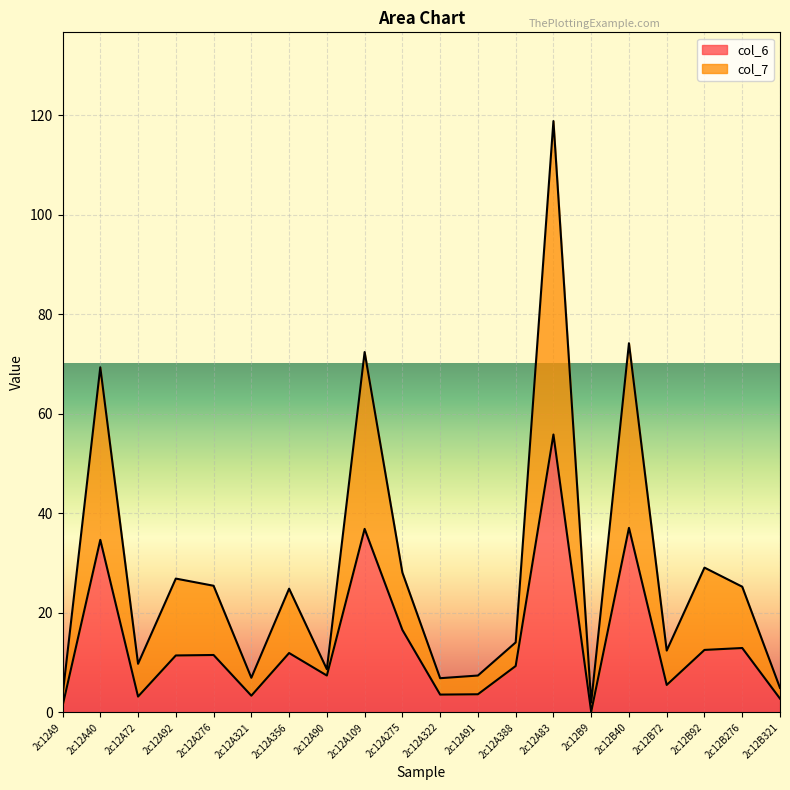

What is the value of the col_6 point at the 12th from the left?

3.7